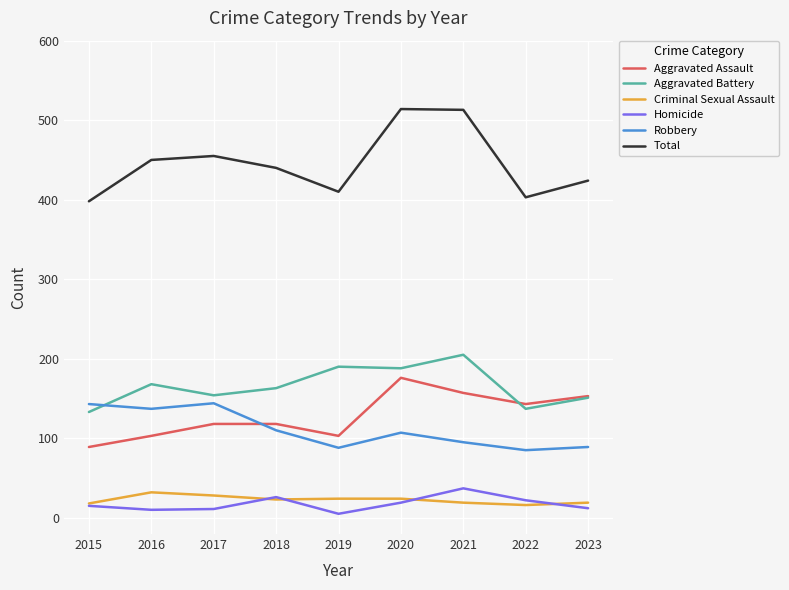

The Robbery series shows 88 at 2019. True or false?

True